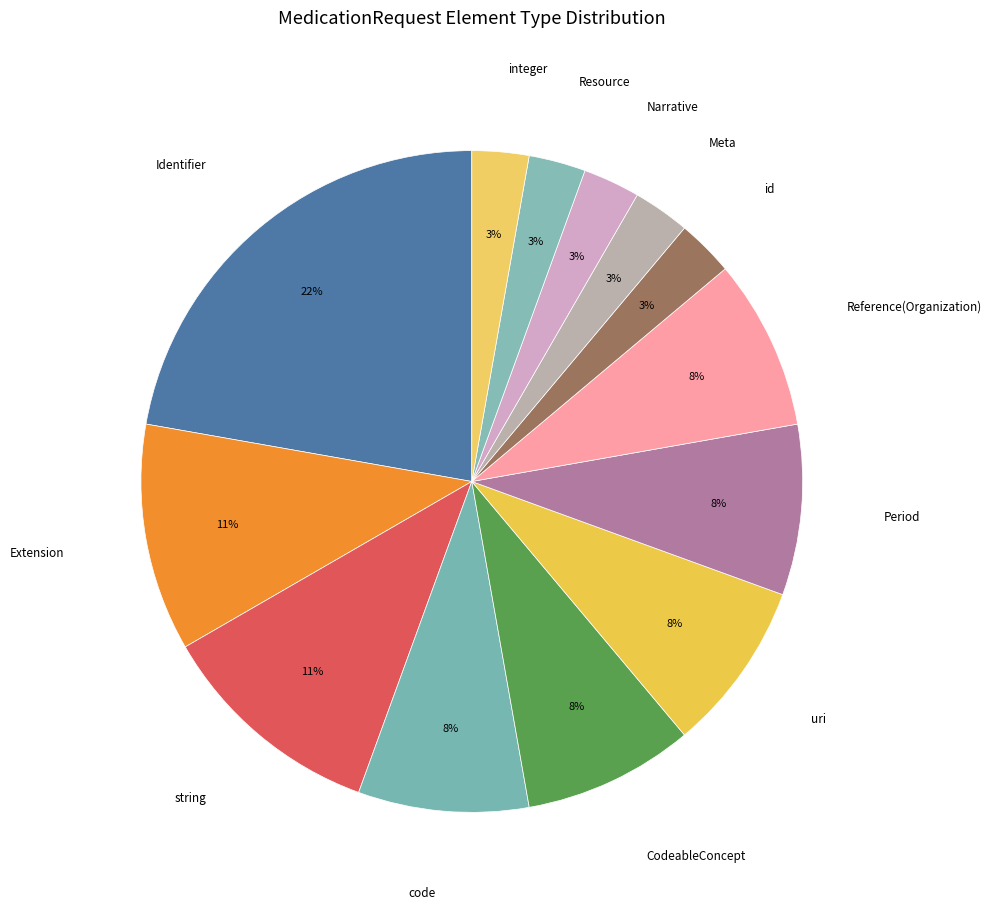

How many slices are in this pie chart?

13